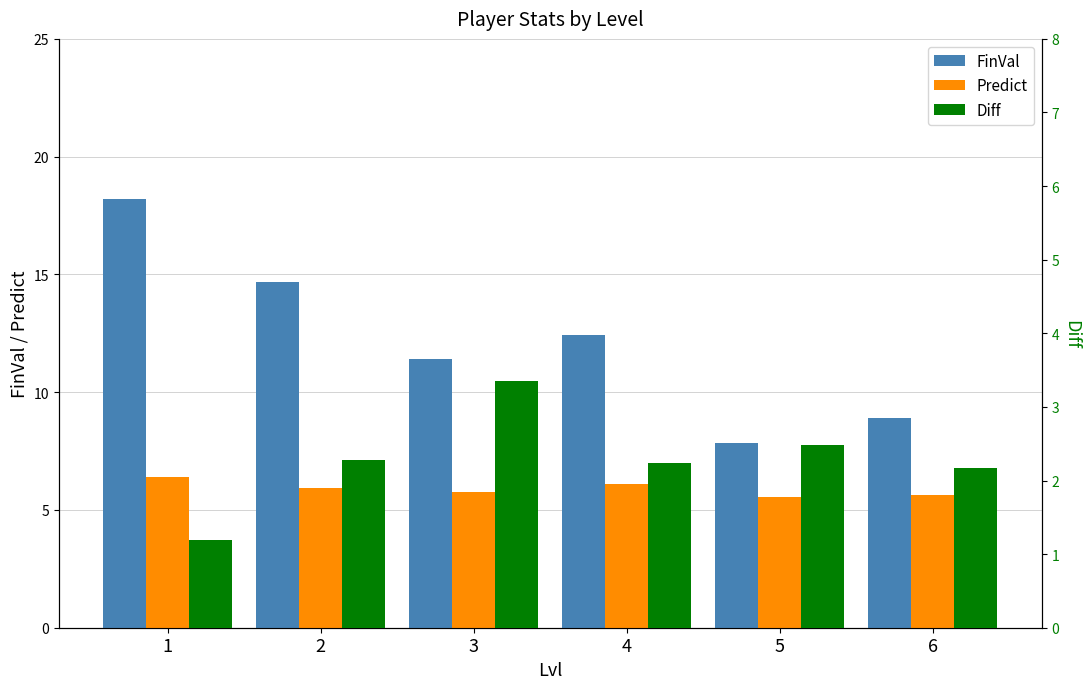

Is it true that FinVal equals 14.7 at 2?

True